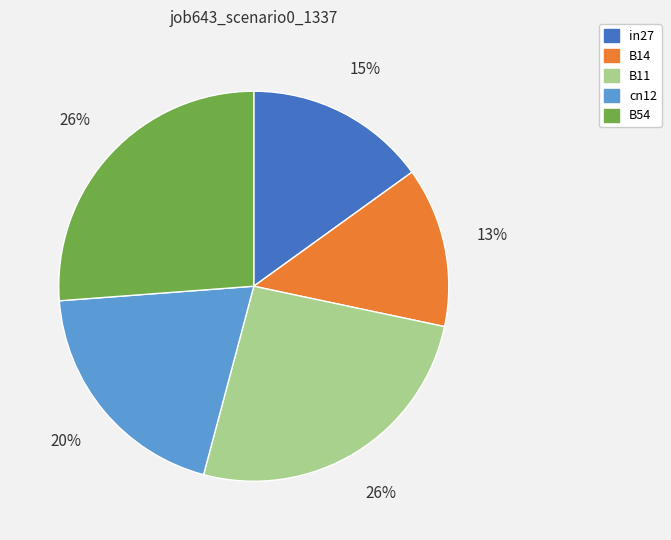

To the nearest percent, what percentage of the pie is B11?

26%